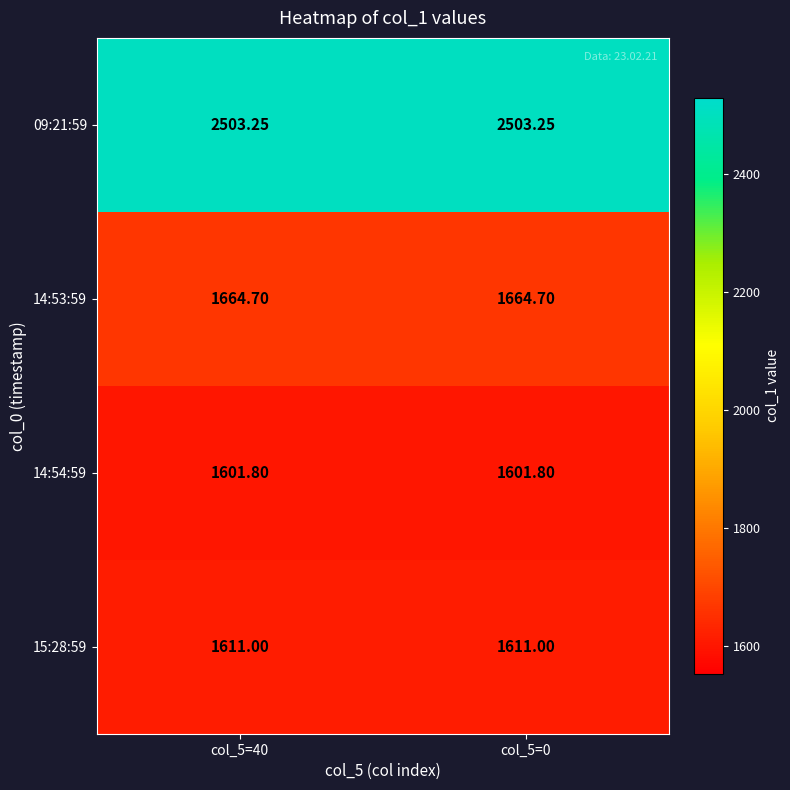

At col_5=40, list the series in order from smallest to largest.

14:54:59, 15:28:59, 14:53:59, 09:21:59